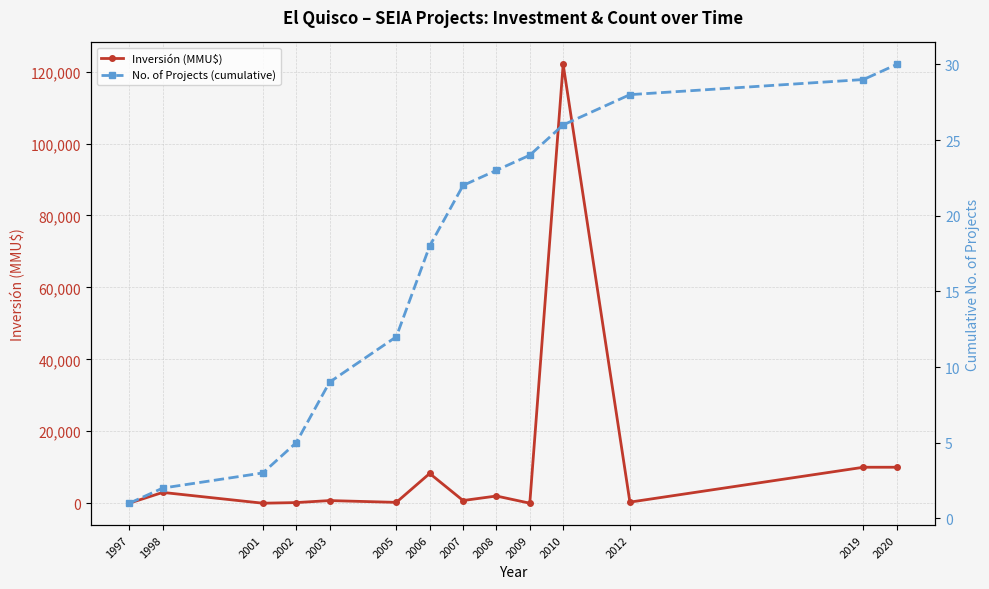

True or false: No. of Projects (cumulative) has more than 1 points higher than both neighbors.

False